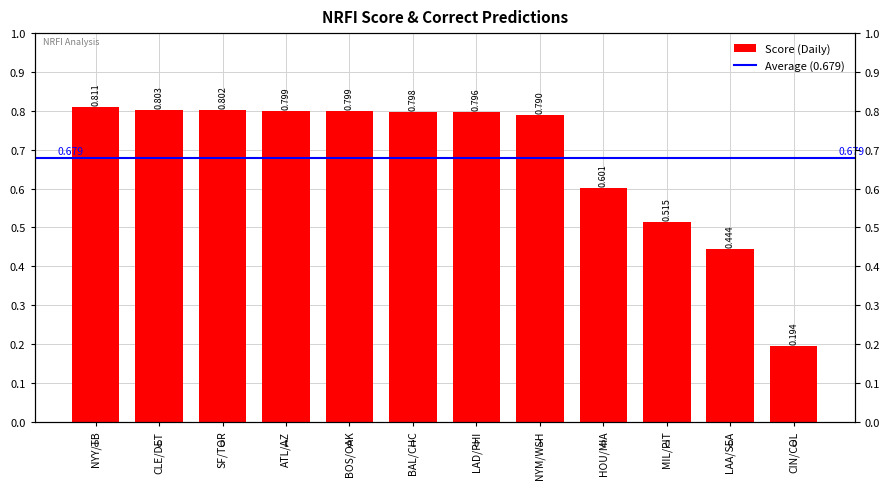

The chart shows a value of 0.3 at CIN/COL. True or false?

False